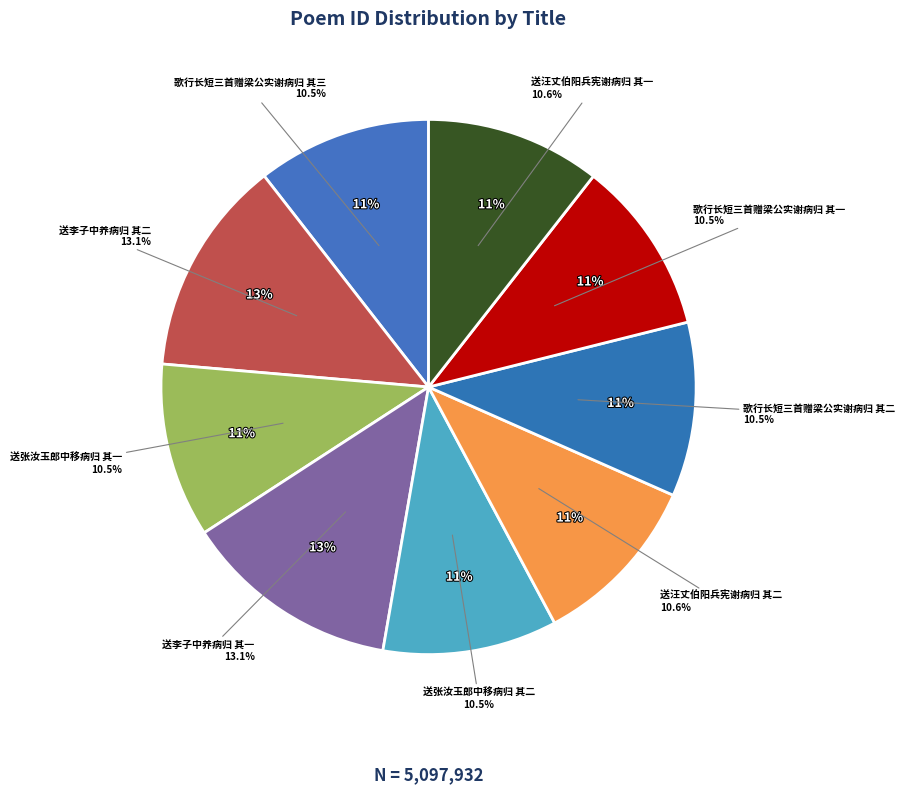

Is it true that 送张汝玉郎中移病归 其一 is 11% of the pie?

True